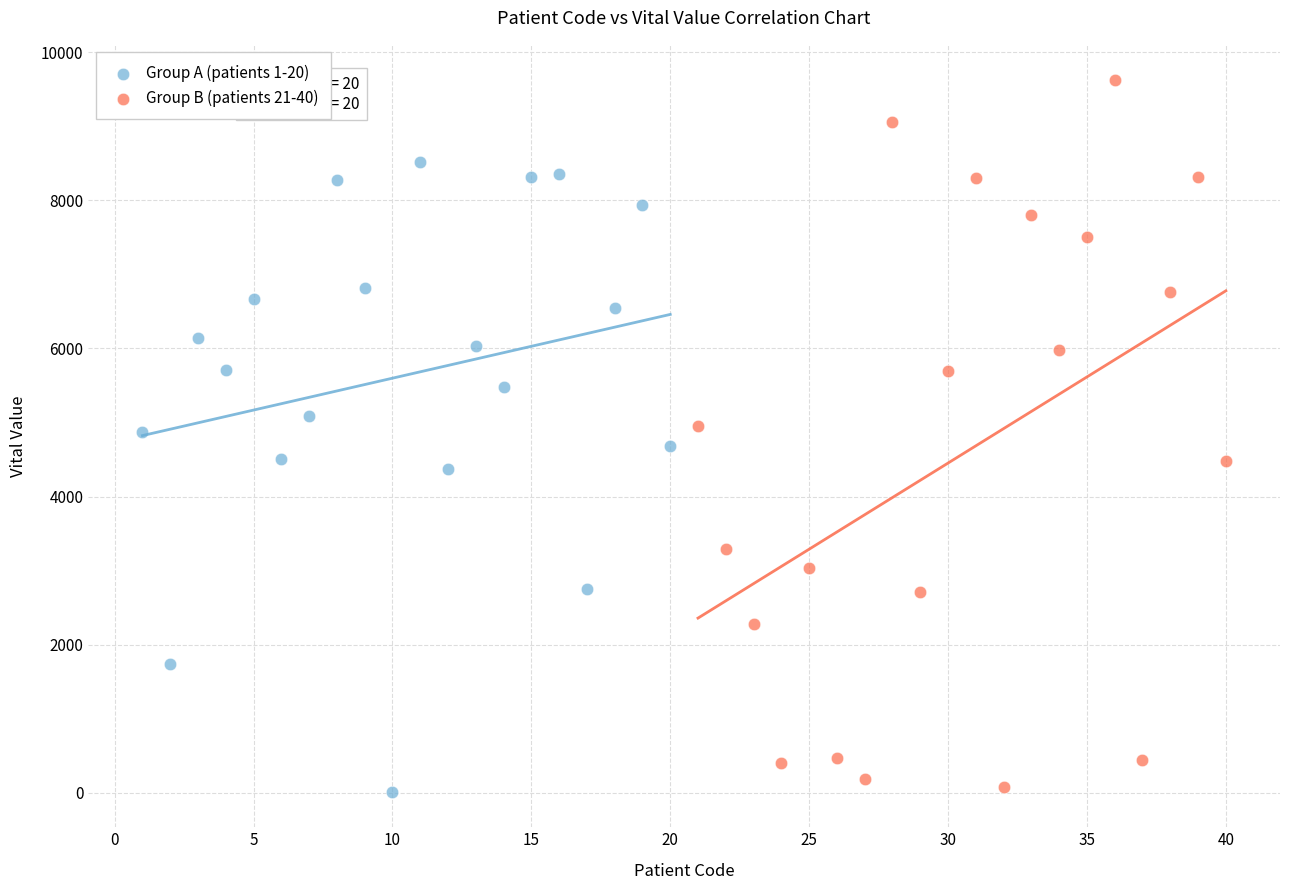

Which series has the widest spread of Y values?

Group B (patients 21-40)